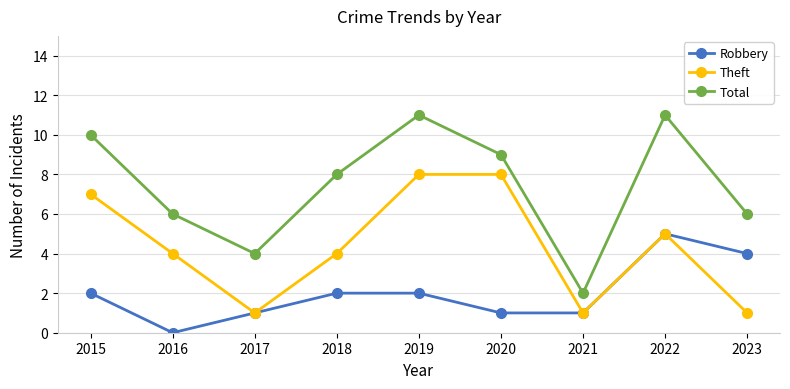

Reading left to right, what are all the values shown in this chart?

Robbery: 2015=2	2016=0	2017=1	2018=2	2019=2	2020=1	2021=1	2022=5	2023=4
Theft: 2015=7	2016=4	2017=1	2018=4	2019=8	2020=8	2021=1	2022=5	2023=1
Total: 2015=10	2016=6	2017=4	2018=8	2019=11	2020=9	2021=2	2022=11	2023=6